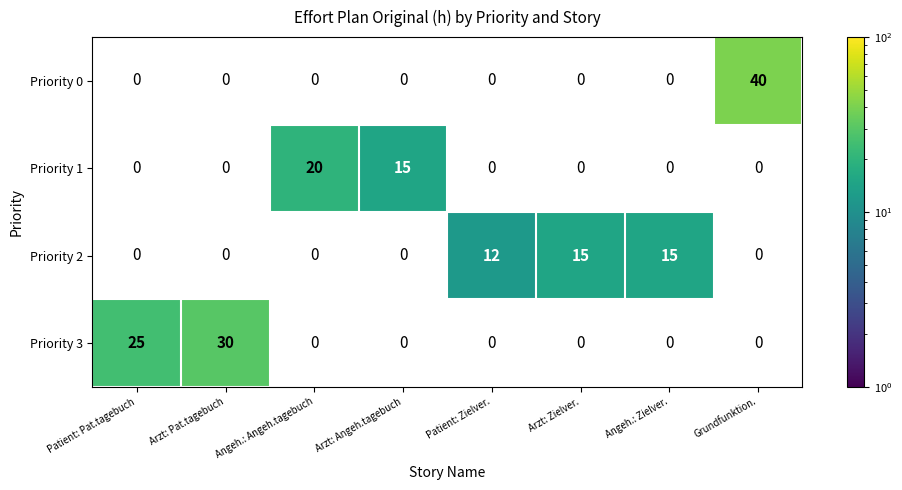

True or false: Priority 2 has a value of 4 at Angeh.: Zielver..

False